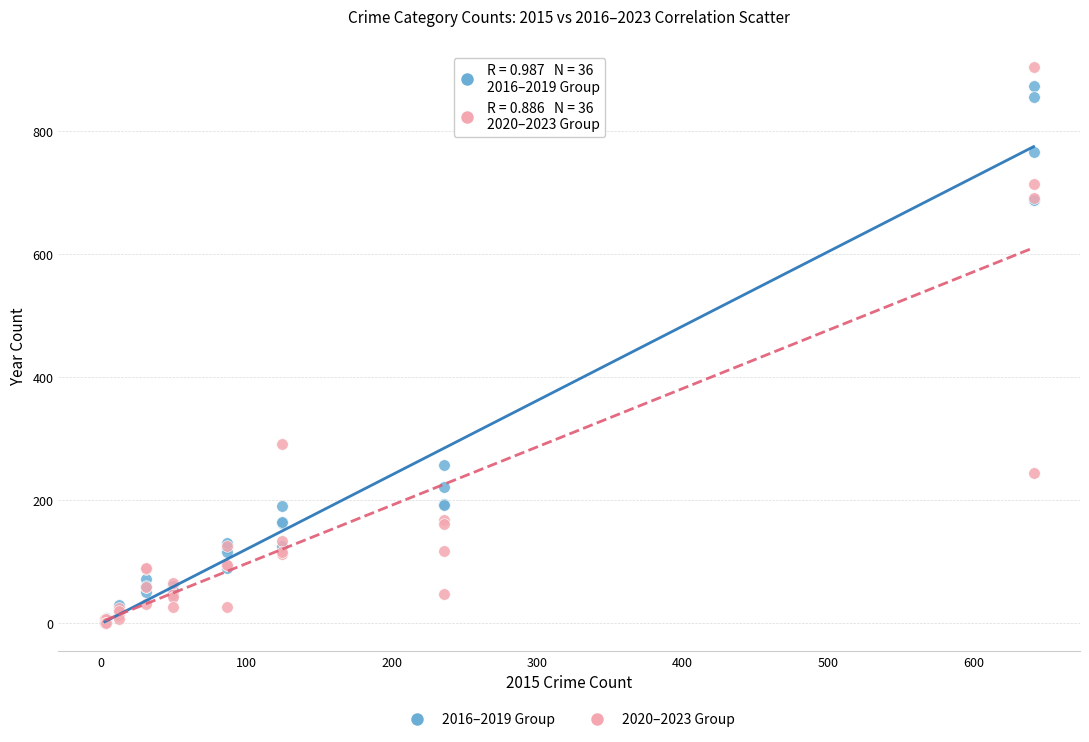

Across all series, what Y value is closest to 452?

291